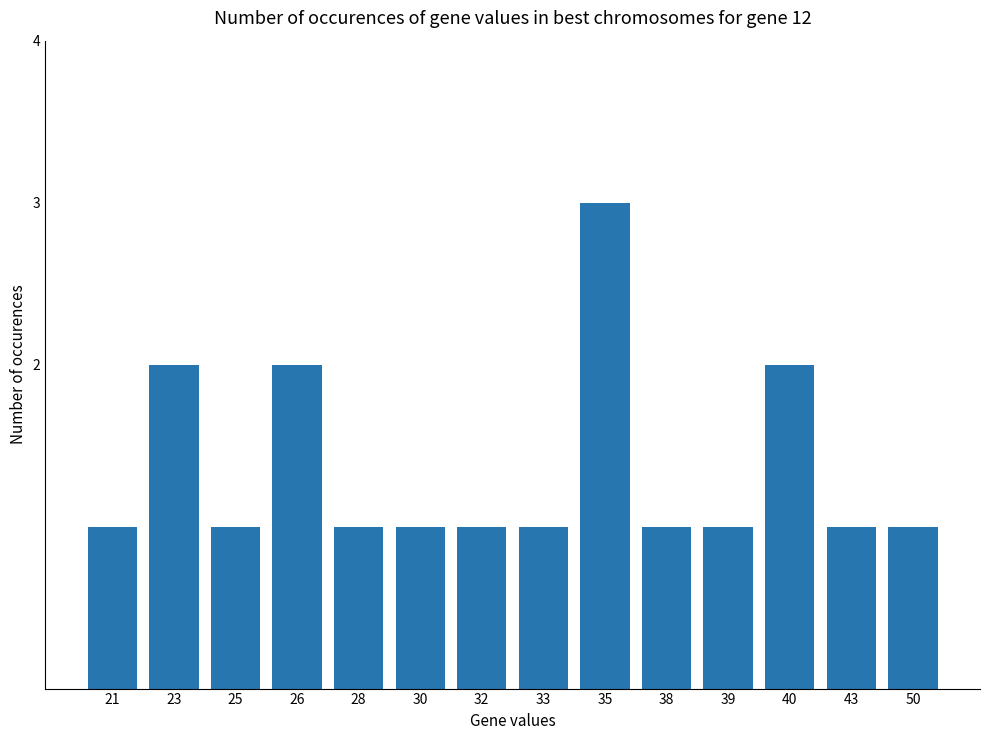

The value at 35 is 3. True or false?

True